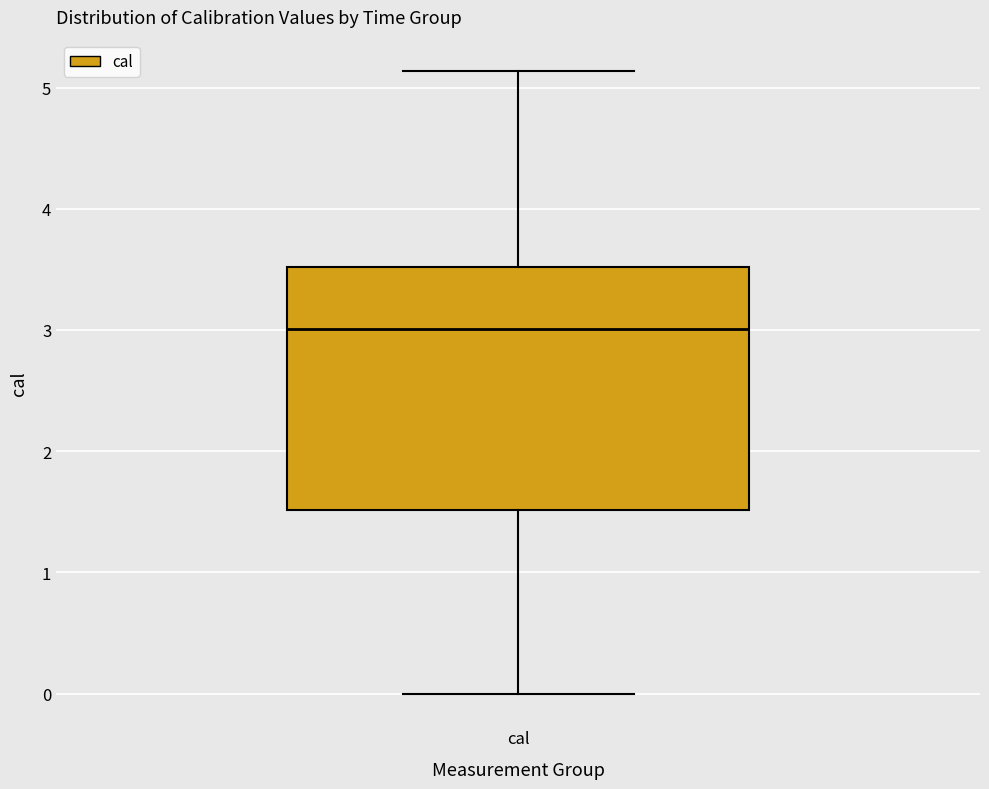

Where does the median line of the box for cal sit on the y-axis? The values are not printed on the chart, so give them approximately, as read against the axis.

3.0